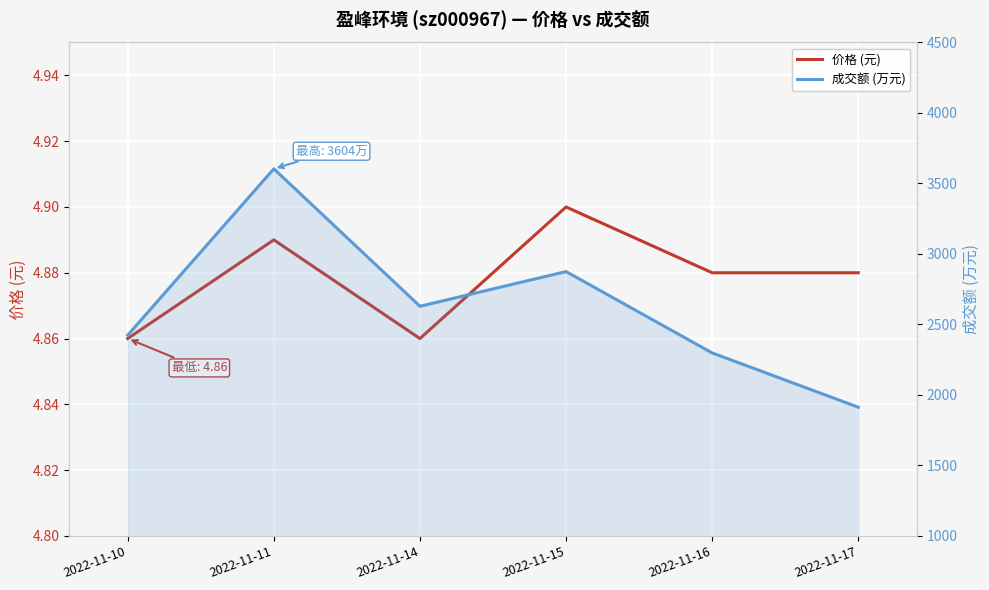

What is the sum of all 价格 (元) values?

29.3